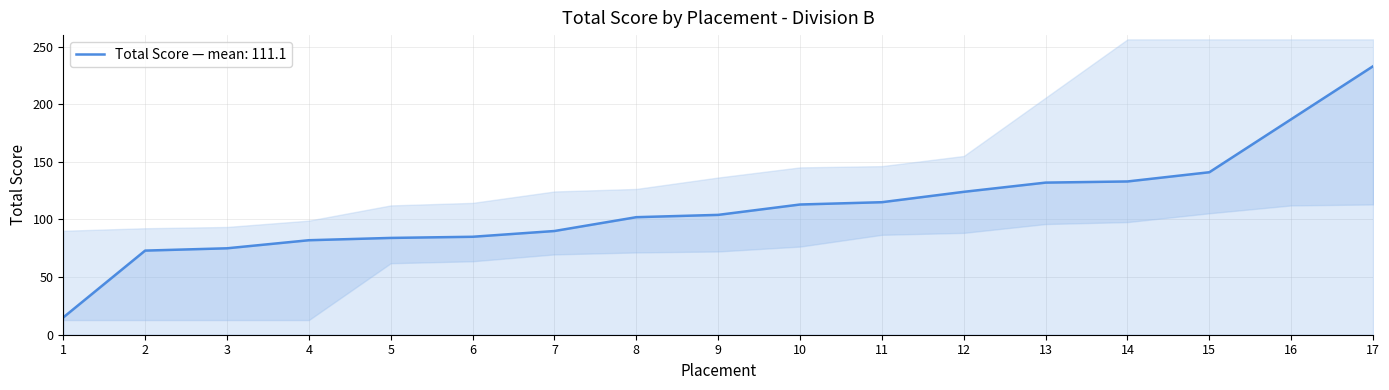

Approximately how many times larger is the value at 2 compared to 15?

0.5